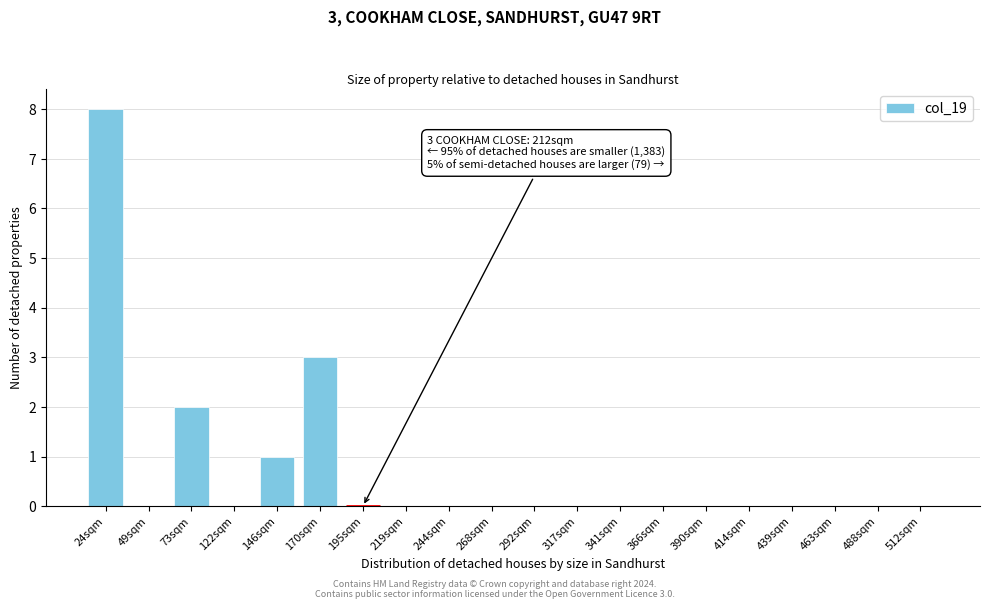

Reading right to left, transcribe all the data shown in this chart.

512sqm=0	488sqm=0	463sqm=0	439sqm=0	414sqm=0	390sqm=0	366sqm=0	341sqm=0	317sqm=0	292sqm=0	268sqm=0	244sqm=0	219sqm=0	195sqm=0	170sqm=3	146sqm=1	122sqm=0	73sqm=2	49sqm=0	24sqm=8